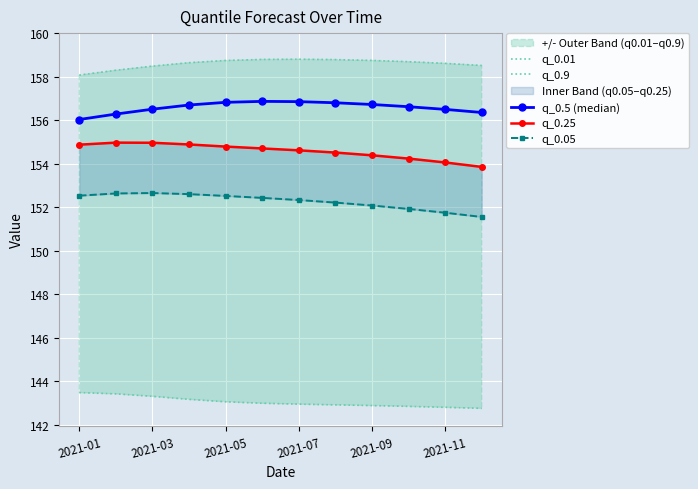

True or false: q_0.5 (median) and q_0.25 cross at least once.

False